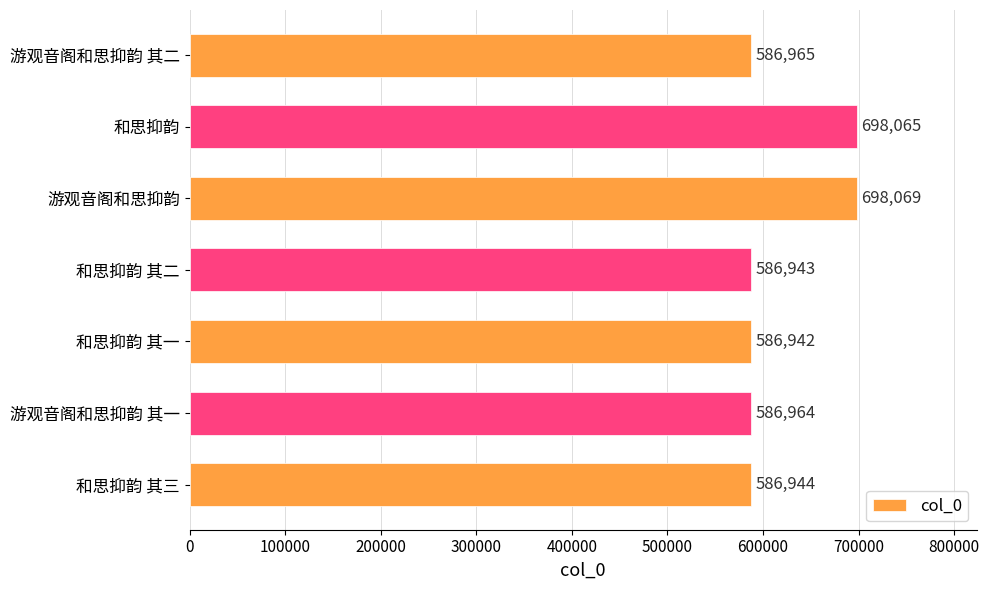

What is the smallest value displayed?

586942